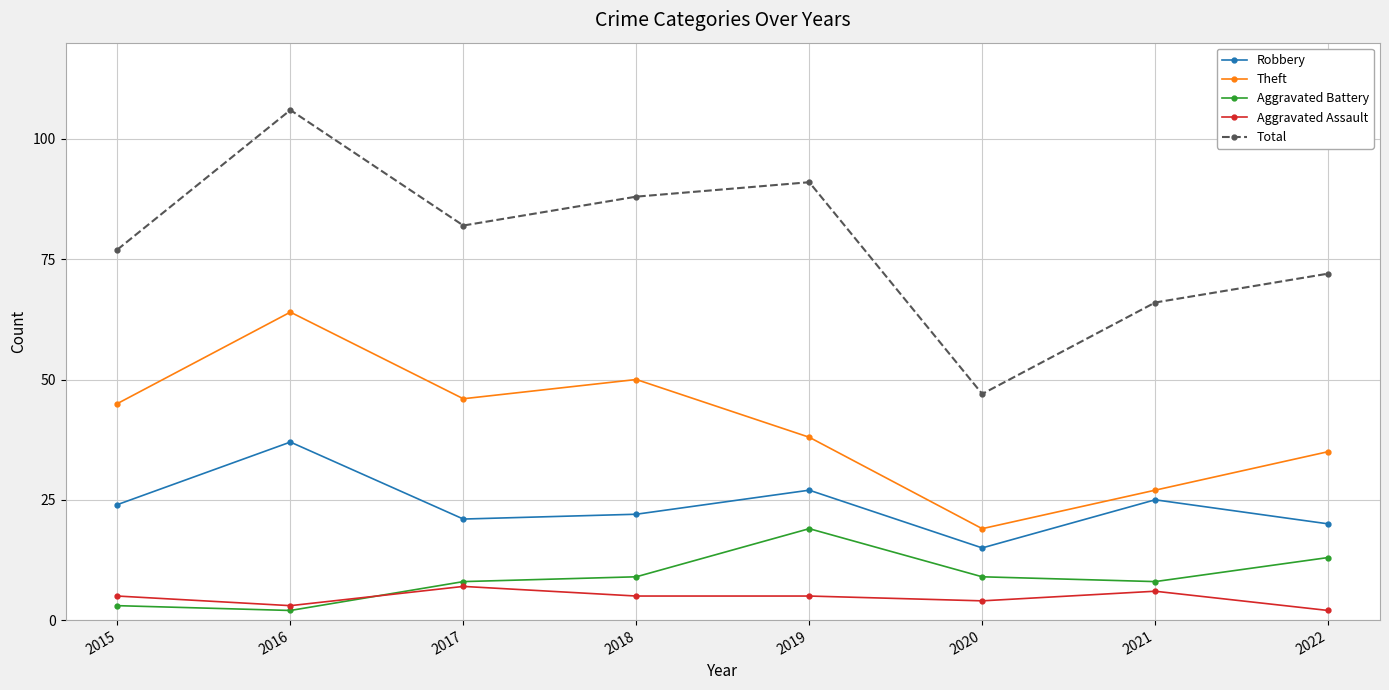

What is the difference between the maximum and minimum values in the Aggravated Battery series?

17